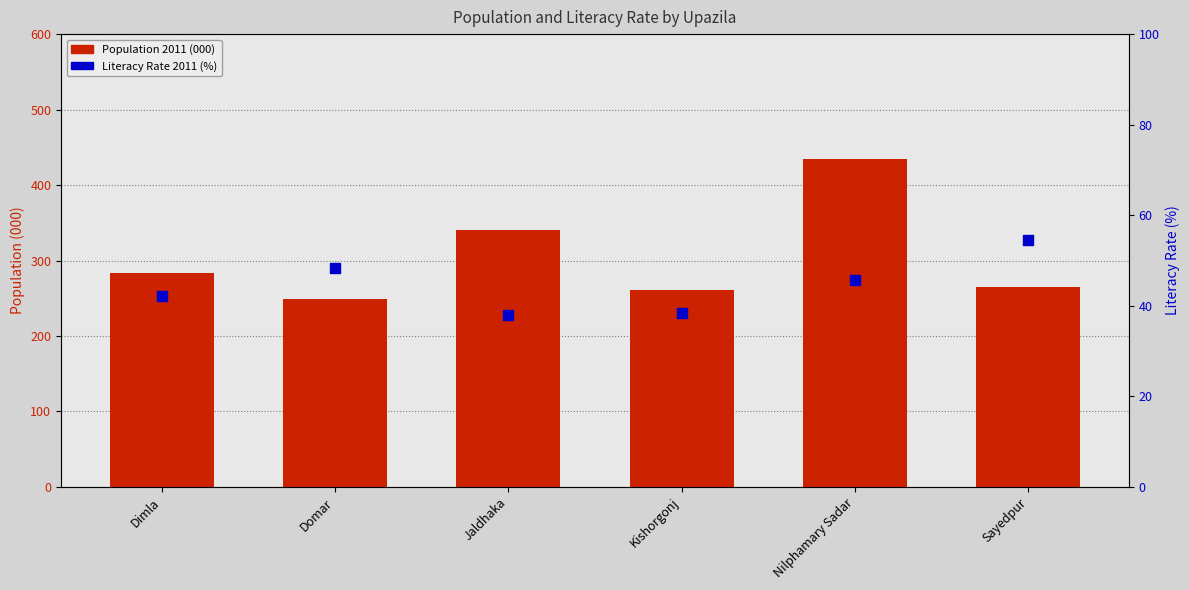

Which series has the widest spread of Y values?

Population 2011 (000)